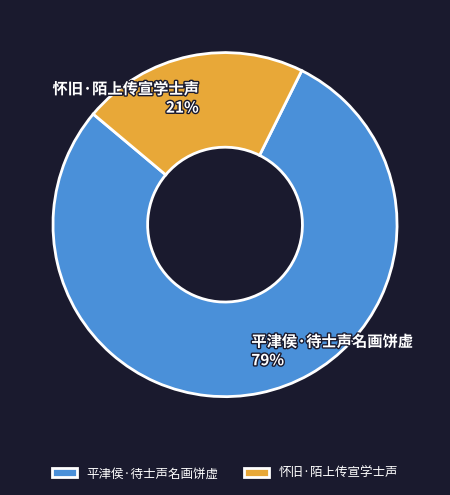

To the nearest percent, what is the difference between the largest and smallest slice percentages?

58%